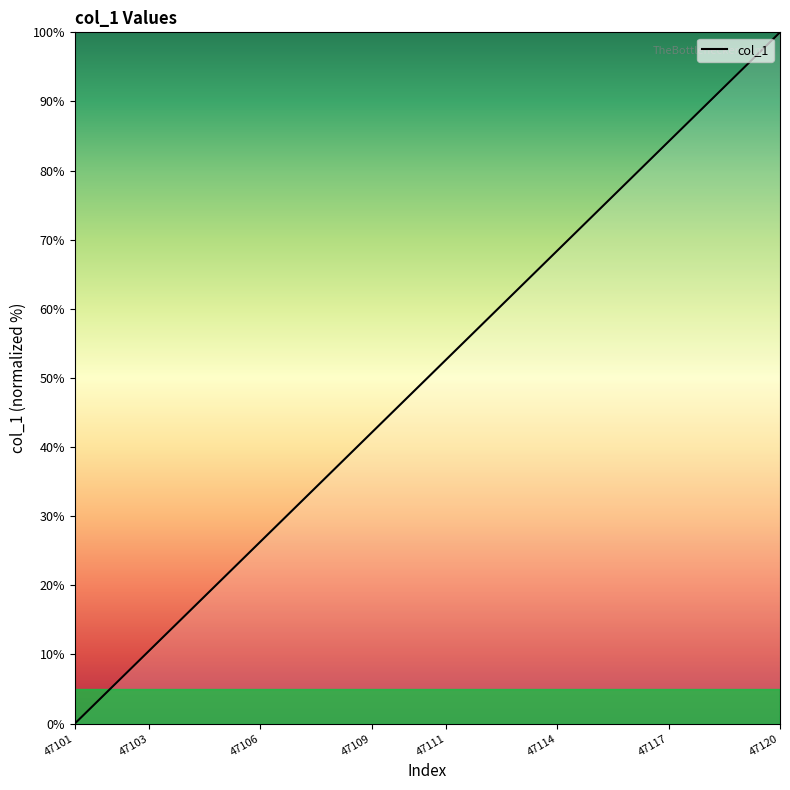

What is the maximum value shown in the chart?

100.0